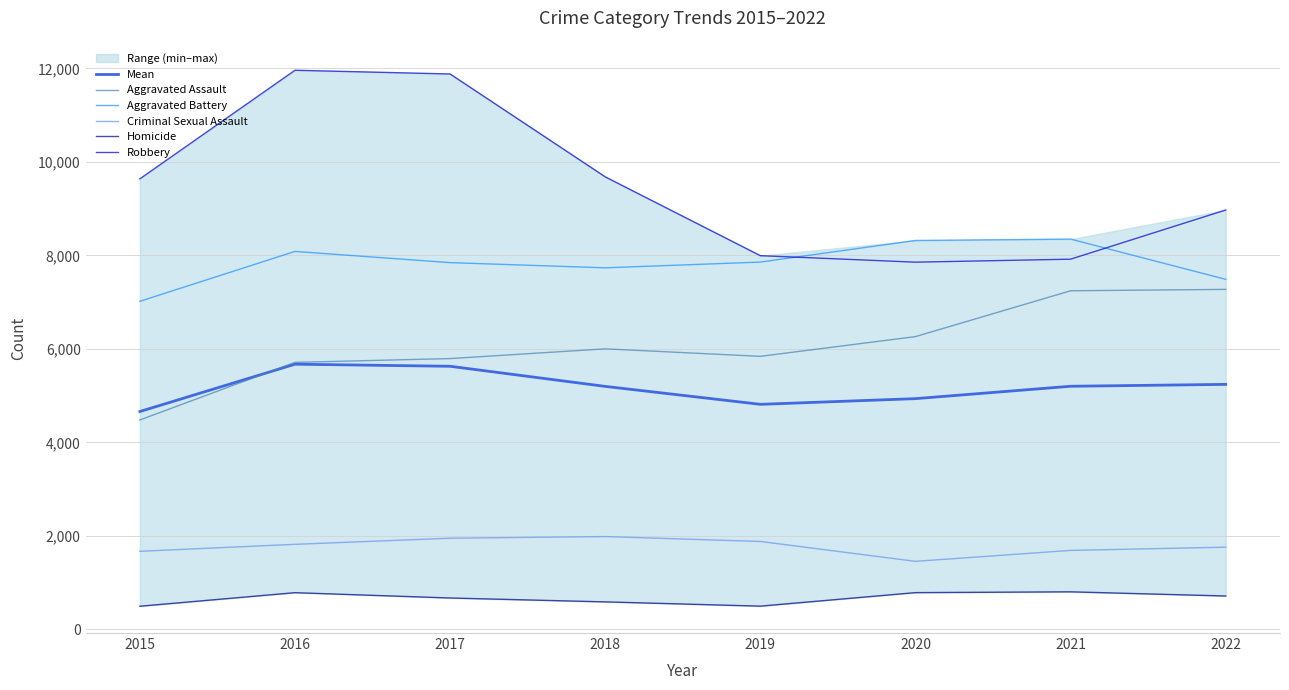

What is the smallest value displayed?

496.0